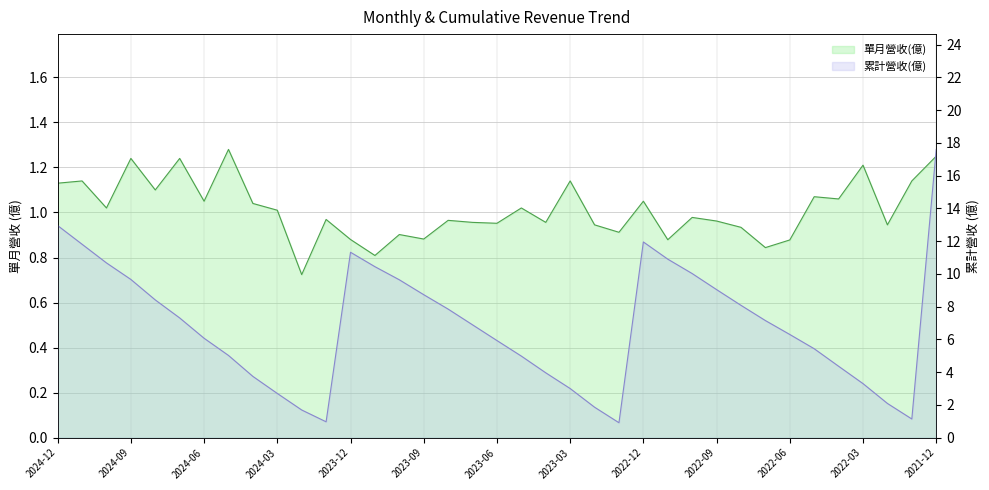

True or false: 單月營收(億) and 累計營收(億) intersect in this chart.

False